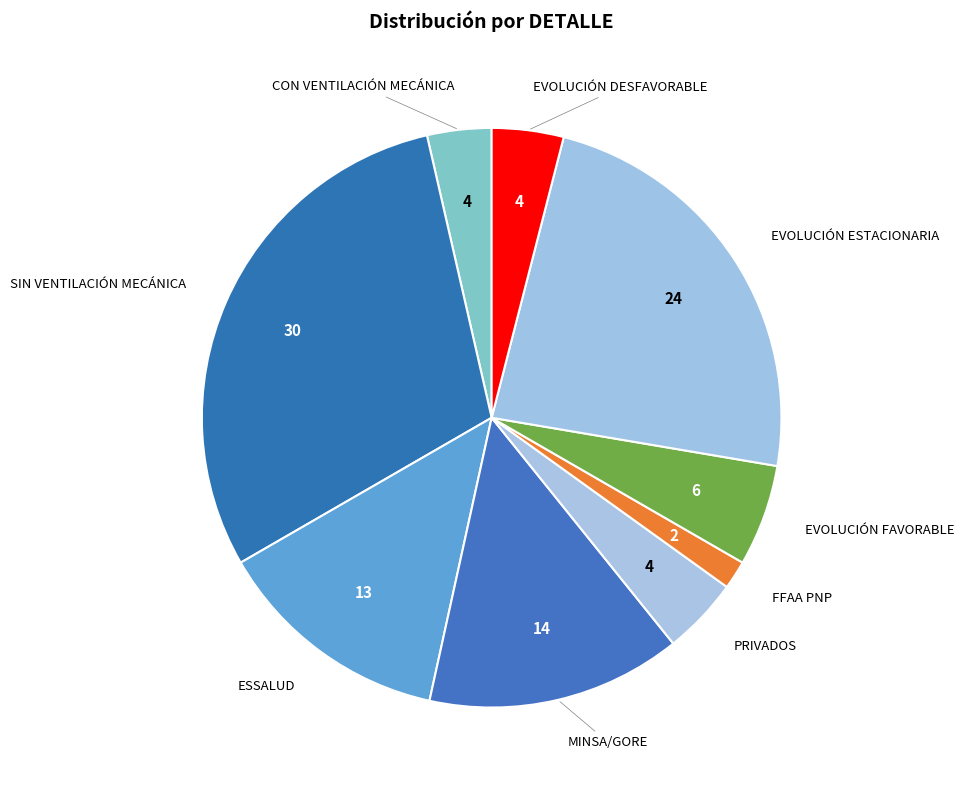

Count the number of slices in the pie.

9